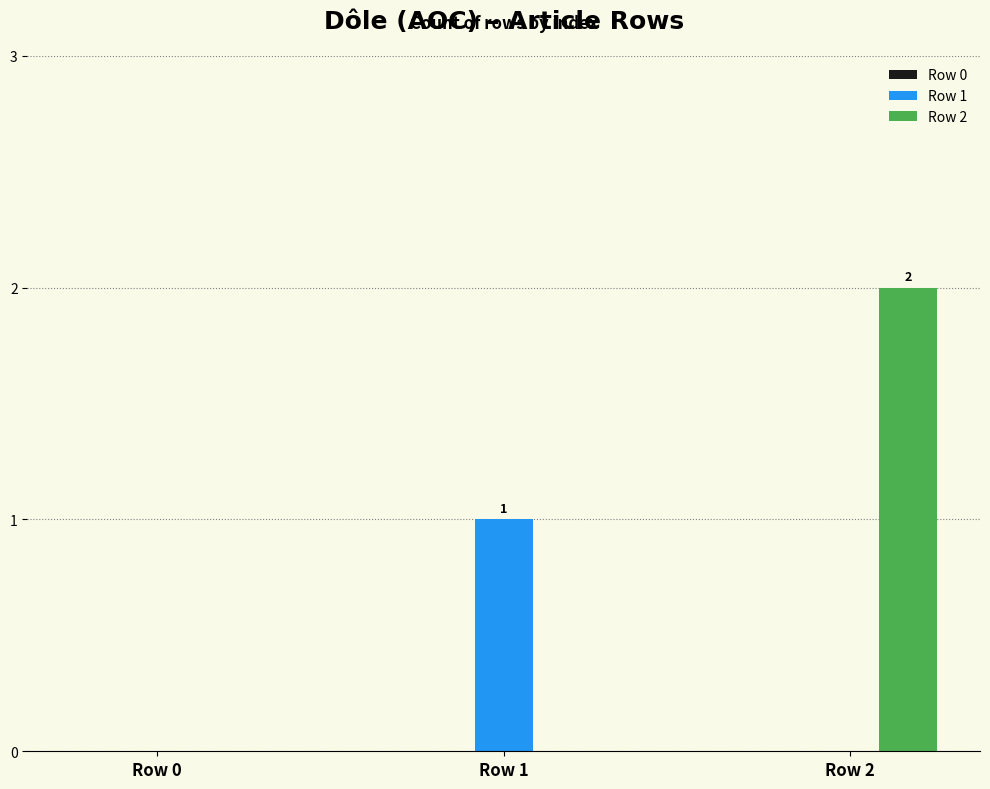

Is the value of Row 1 at Row 0 greater than the value of Row 2 at Row 2?

No